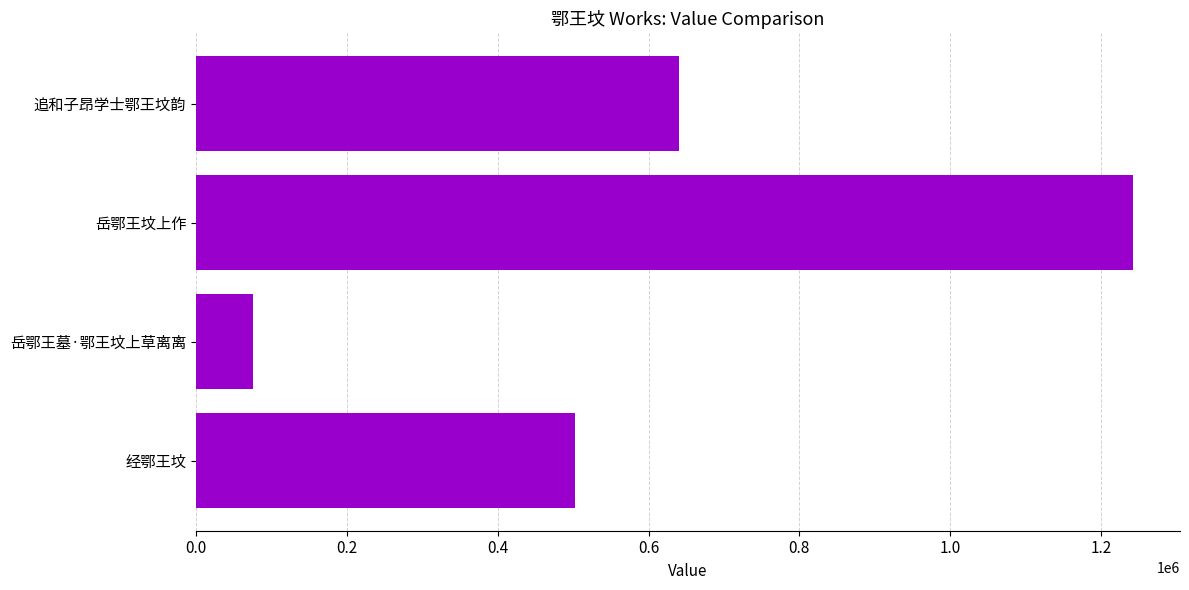

Count the number of categories in the chart.

4